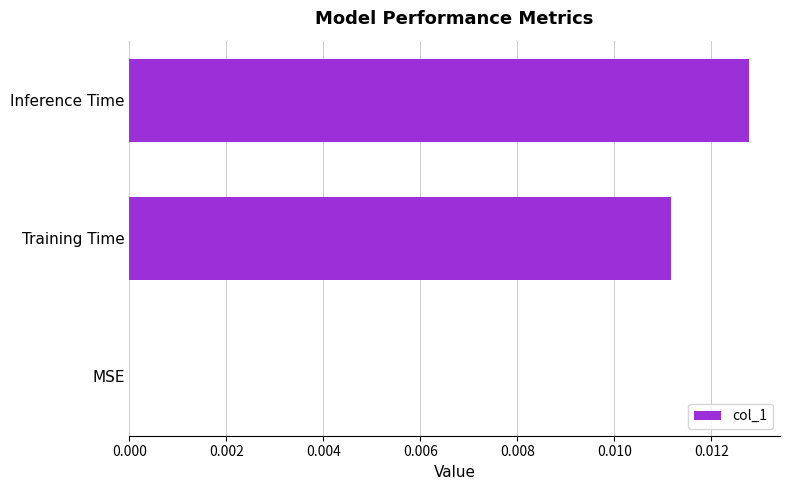

How many data points does each series have?

3